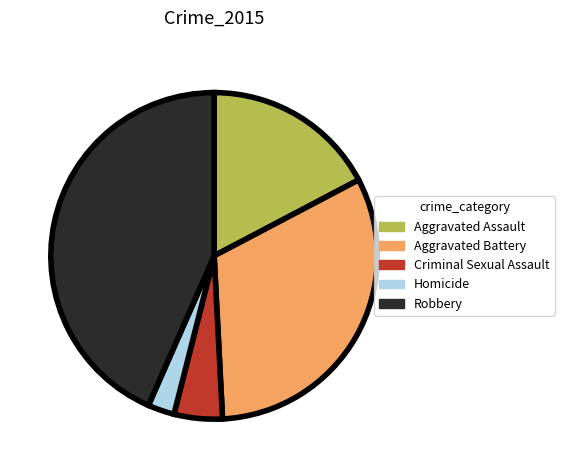

Does Aggravated Battery account for over 50% of the chart?

No